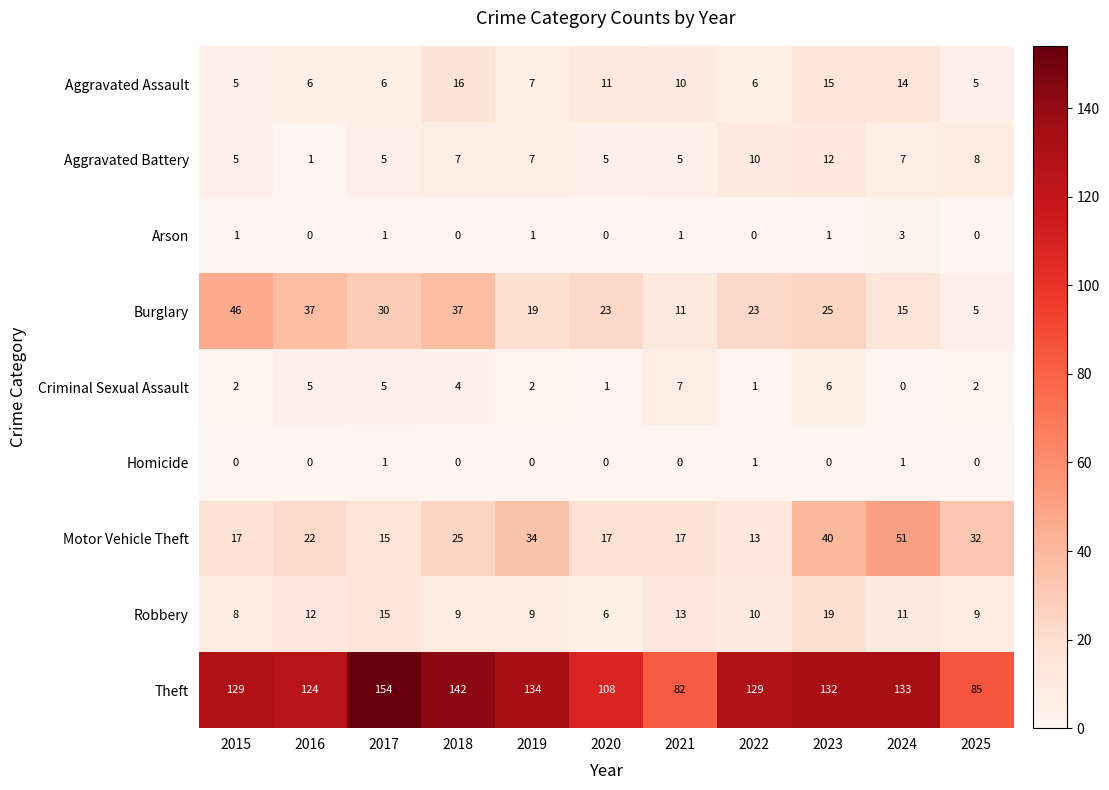

At which category is the sum across all series the highest?

2023